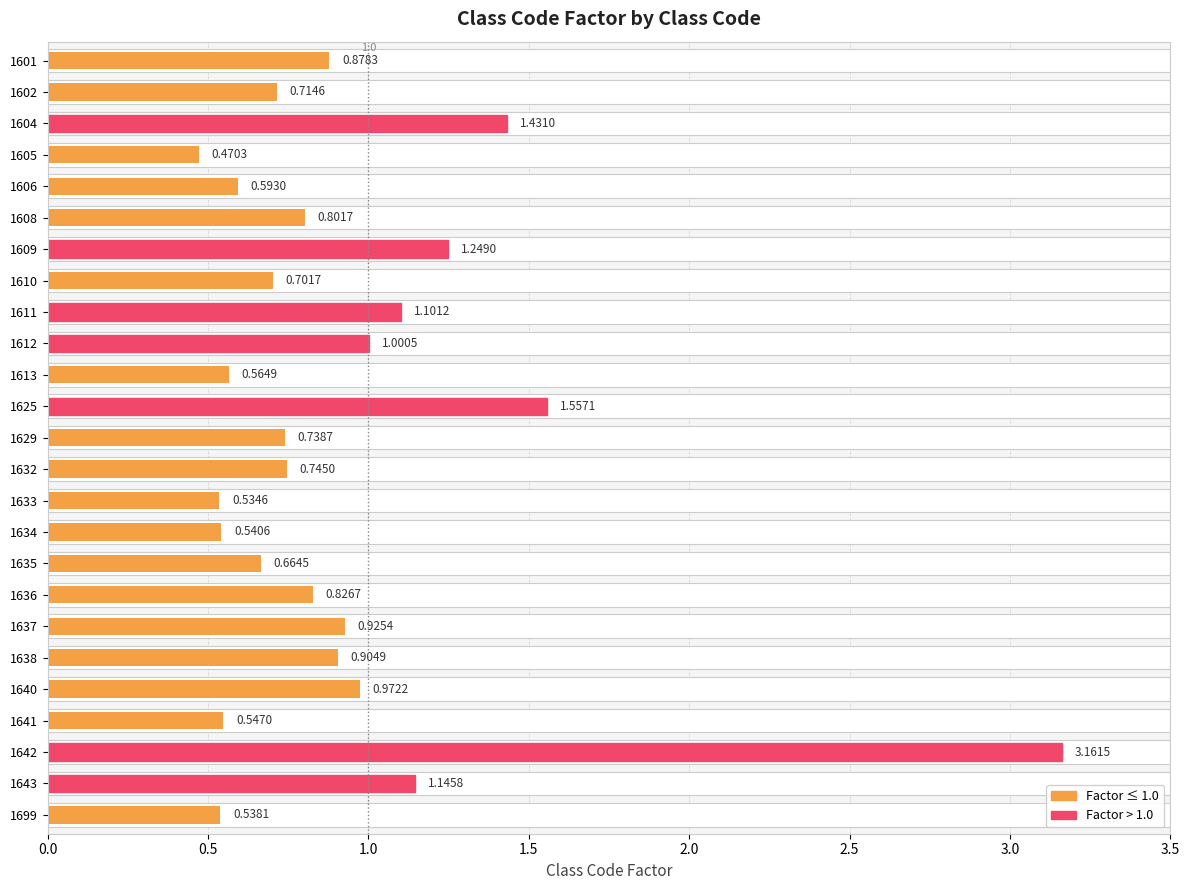

How many categories are shown in the chart?

25